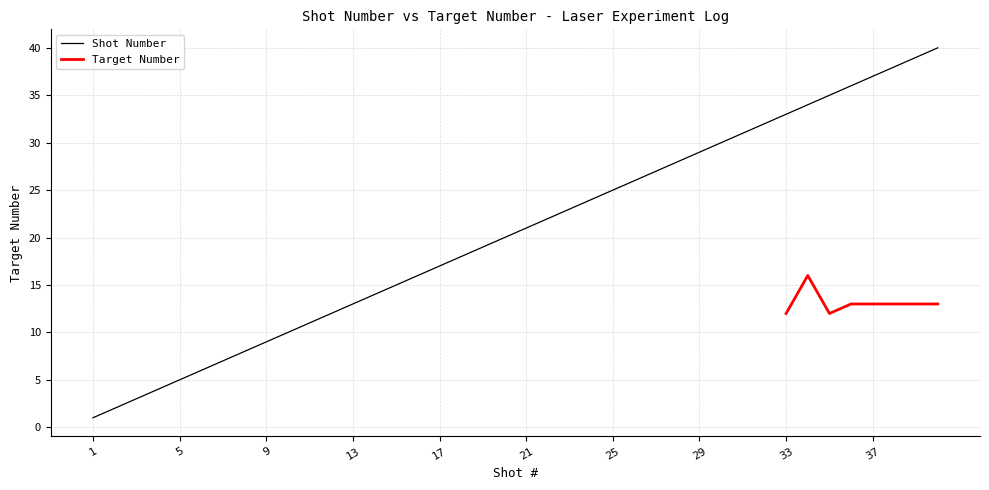

Which has a higher value, 26 or 34?

34